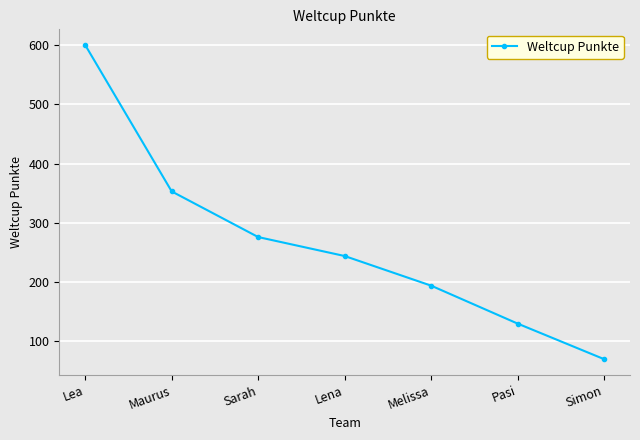

What is the ratio of the value at Pasi to the value at Lea?

0.2